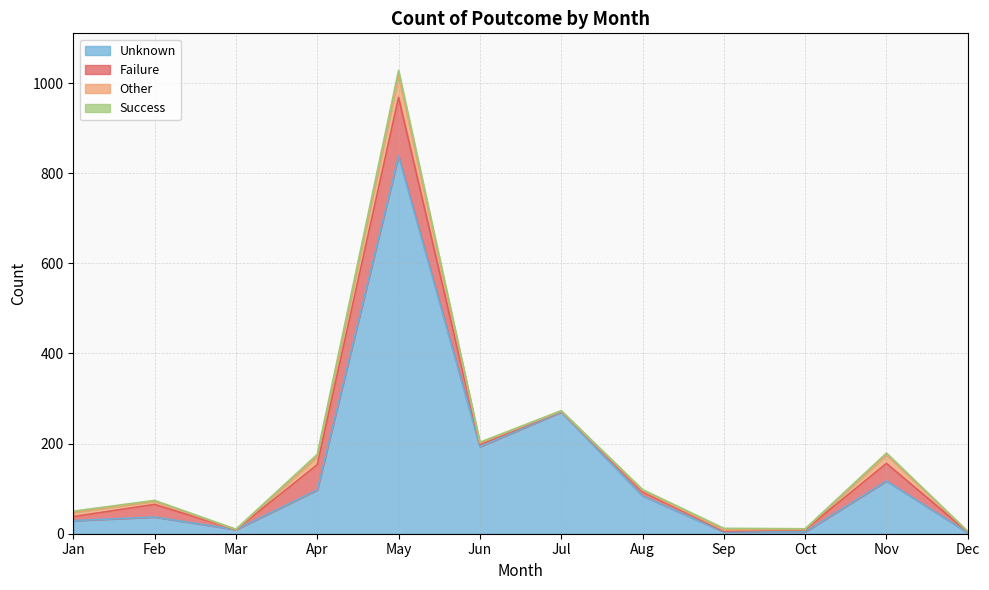

What is the total value across all series at Sep?

12